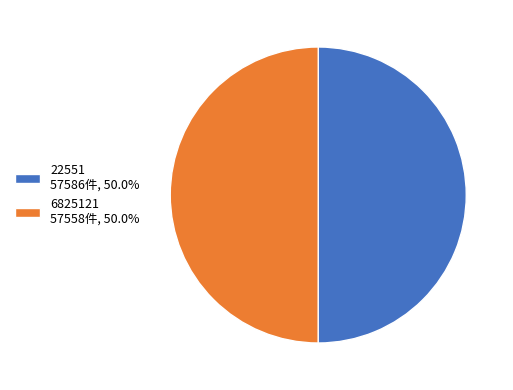

Do 22551 57586件, 50.0% and 6825121 57558件, 50.0% together represent more than half of the pie?

Yes